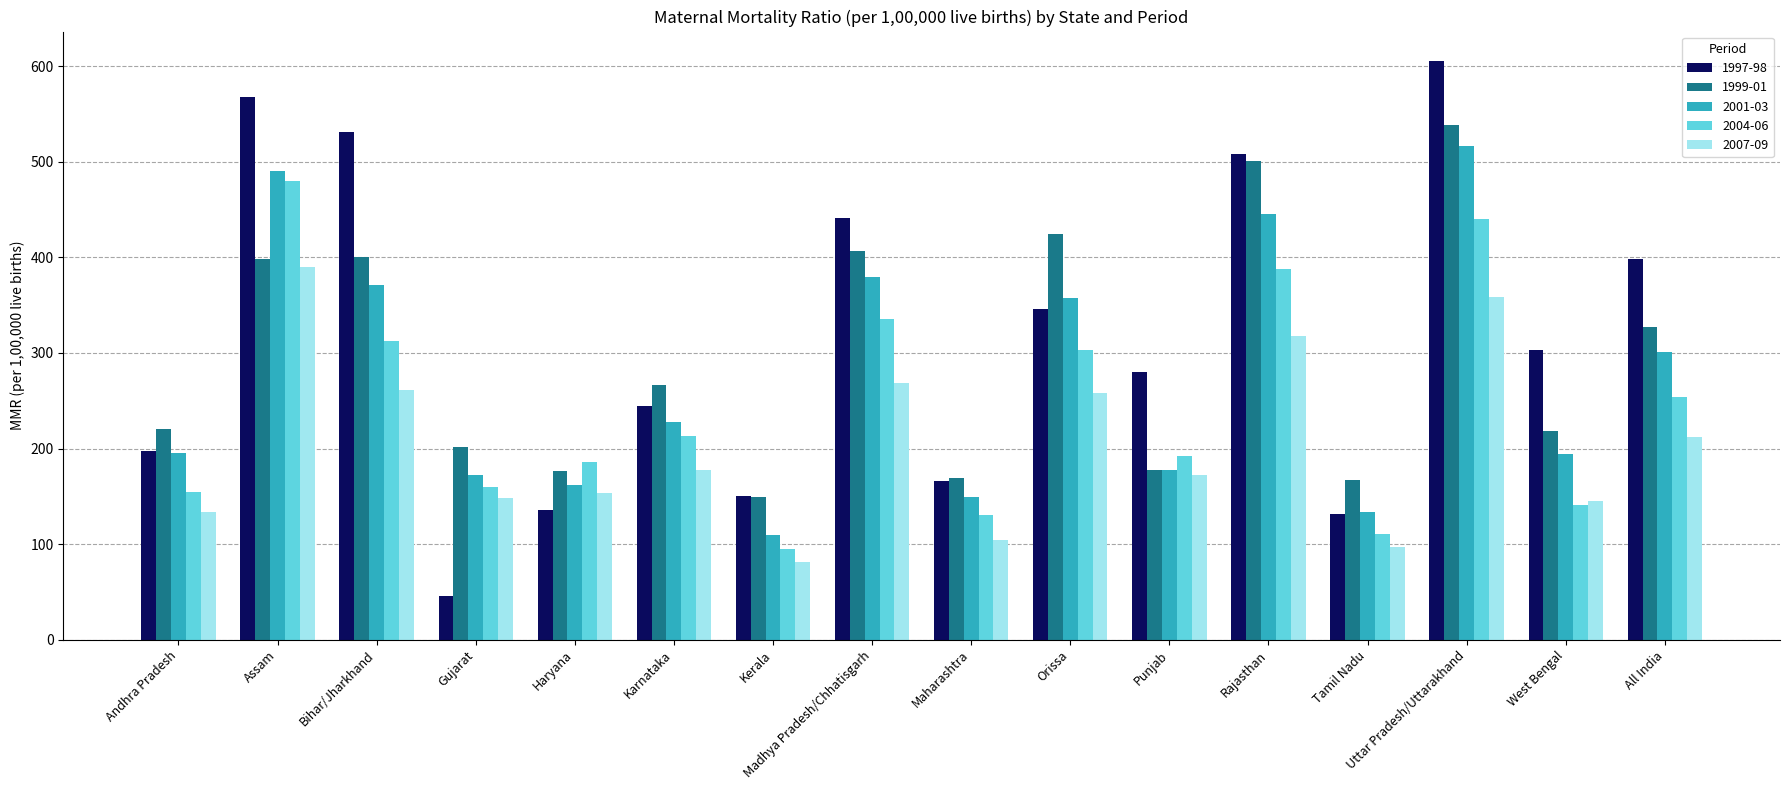

Where is 2001-03 nearest to the value 313?

All India